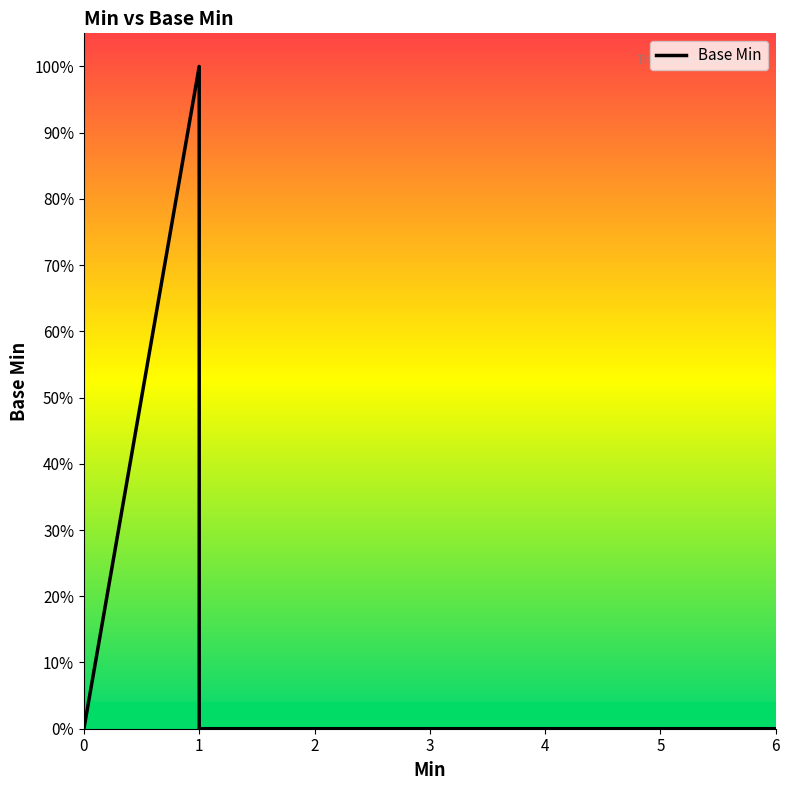

True or false: the data has more than 1 interior local peaks.

False